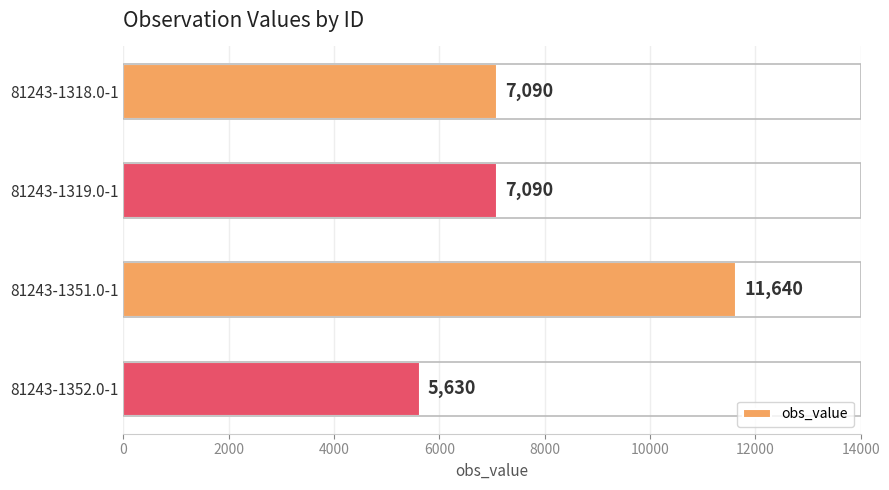

What is the value of the 4th bar from the top?

5630